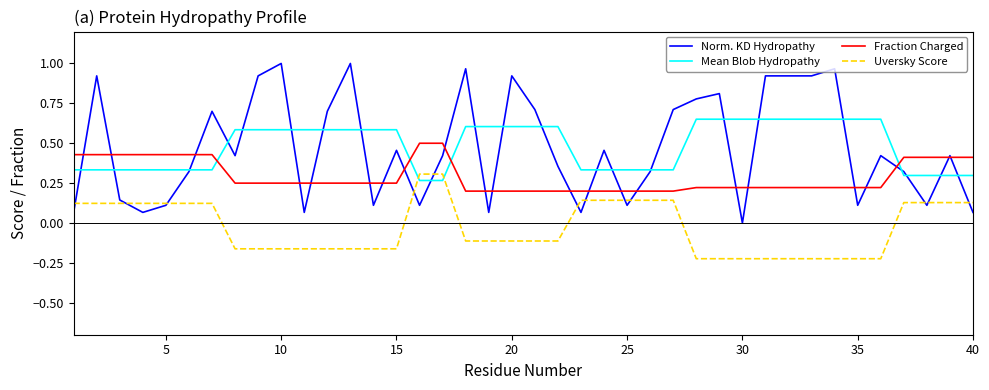

Which series has the widest spread of values?

Norm. KD Hydropathy